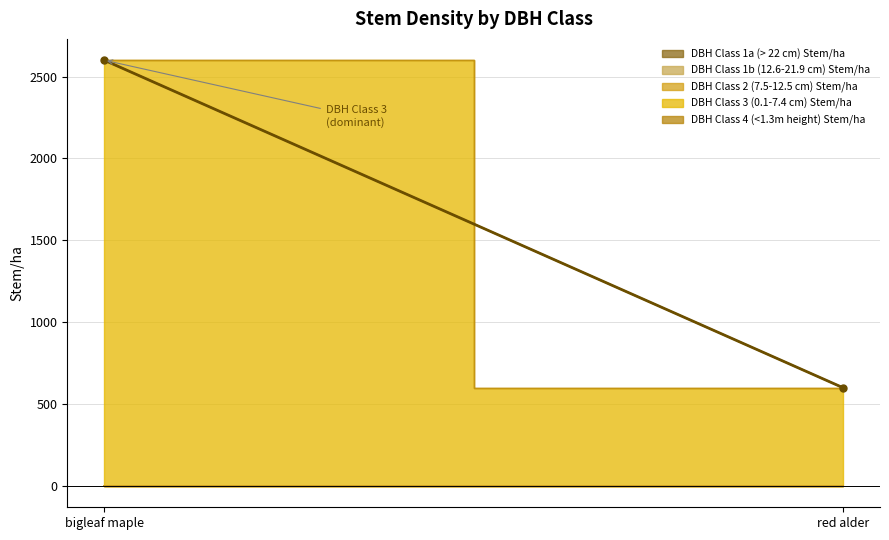

What position from the right is bigleaf maple?

2